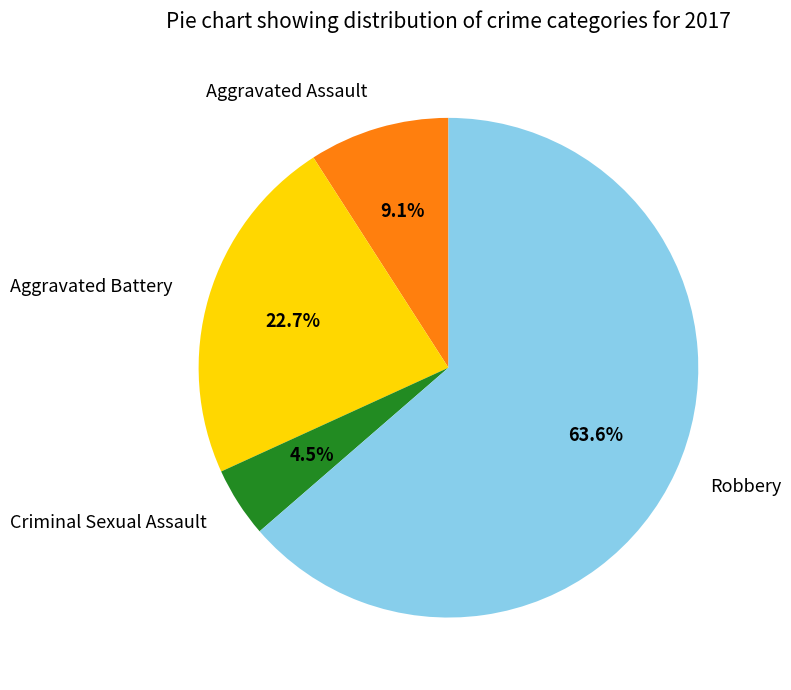

Between Aggravated Battery and Aggravated Assault, which is larger?

Aggravated Battery